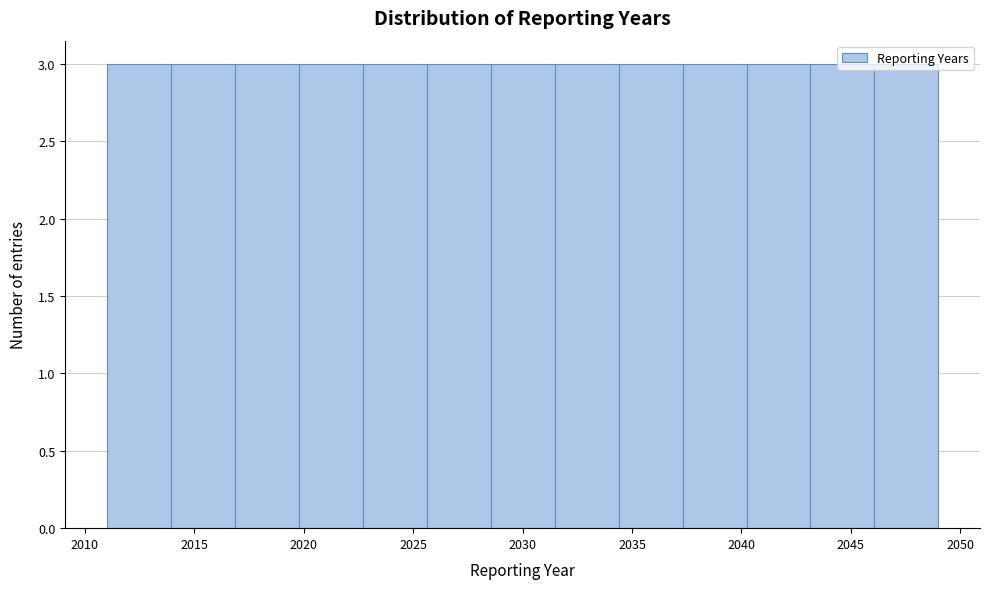

Reading left to right, transcribe this chart: for each bar, give the range it covers on the x-axis and its height. Neither the bar edges nor the heights are printed on the chart, so give them approximately, as read against the axes.

2011.0 to 2014.0: 3
2014.0 to 2017.0: 3
2017.0 to 2020.0: 3
2020.0 to 2022.5: 3
2022.5 to 2025.5: 3
2025.5 to 2028.5: 3
2028.5 to 2031.5: 3
2031.5 to 2034.5: 3
2034.5 to 2037.5: 3
2037.5 to 2040.0: 3
2040.0 to 2043.0: 3
2043.0 to 2046.0: 3
2046.0 to 2049.0: 3